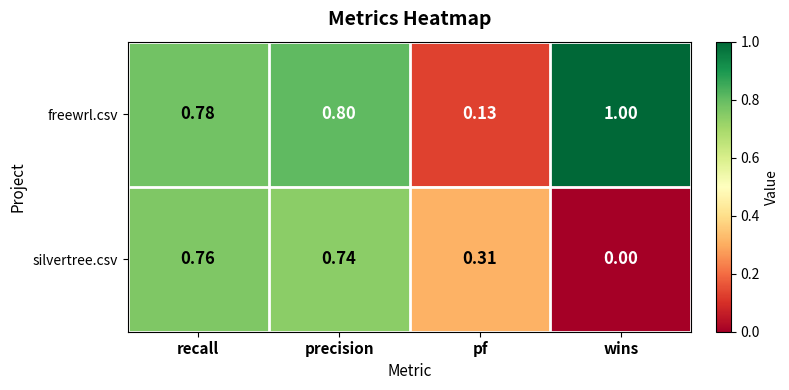

At which label does silvertree.csv reach its minimum?

wins